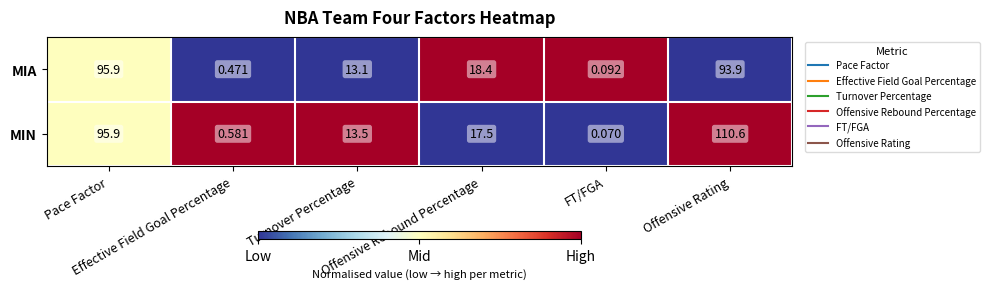

List the series in order of their overall mean, highest first.

MIN, MIA